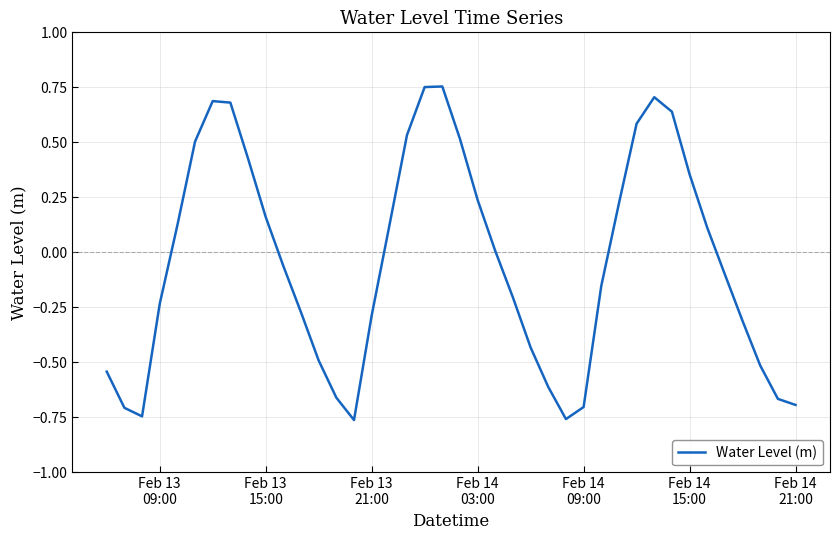

What is the difference between the maximum and minimum values?

1.5